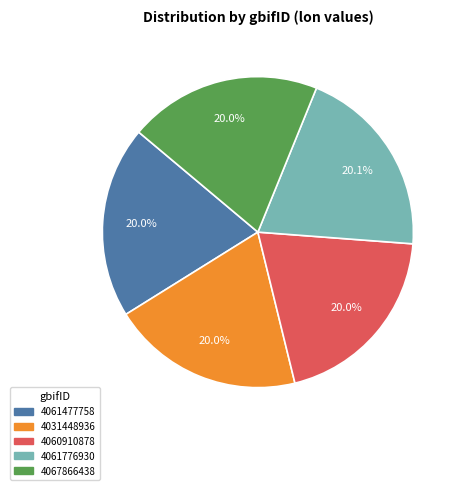

What percentage is the 4031448936 slice, to the nearest percent?

20%